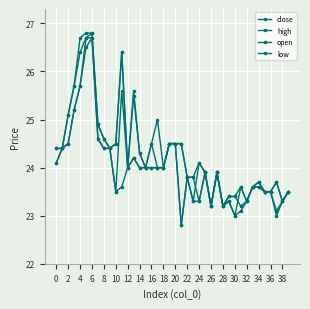

What is the lowest value of the open series?

23.2